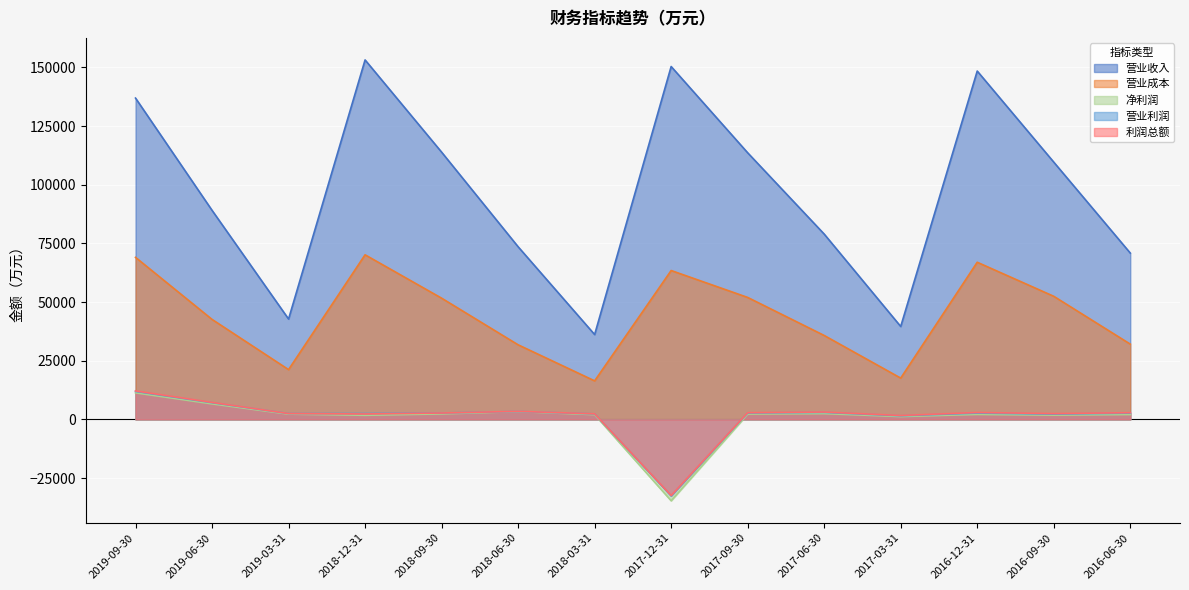

What is the greatest value displayed?

153168